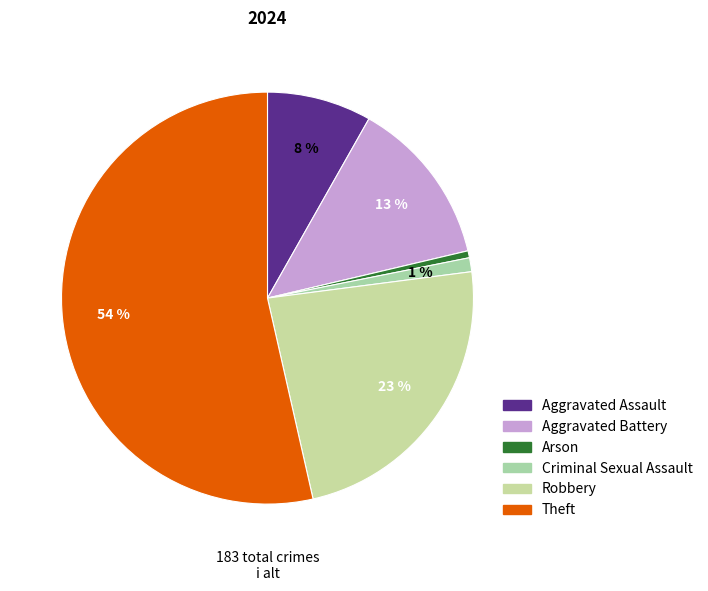

How many segments does this pie chart have?

6